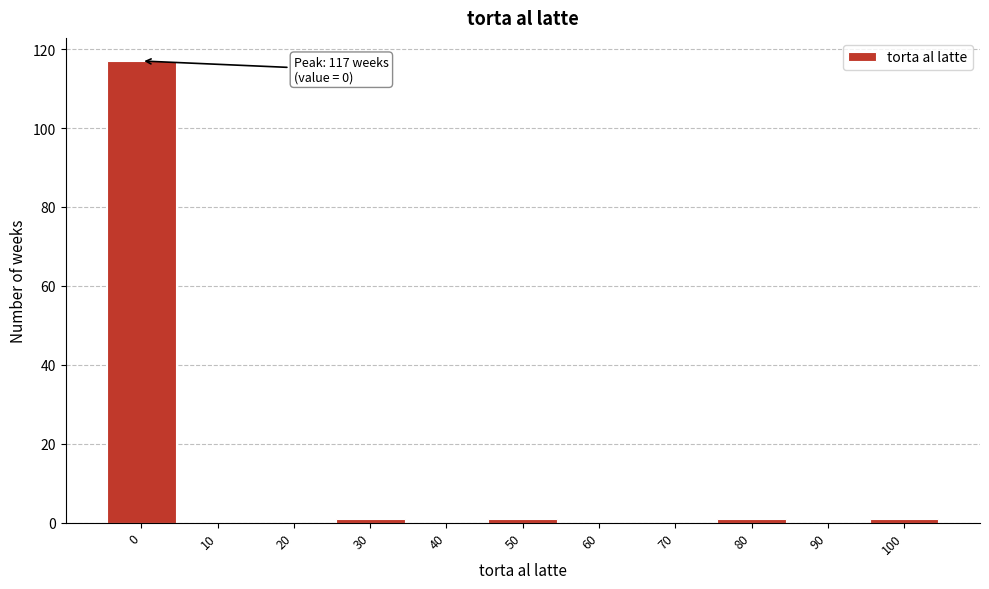

Which range on the x-axis has the tallest bar?

-5 to 5